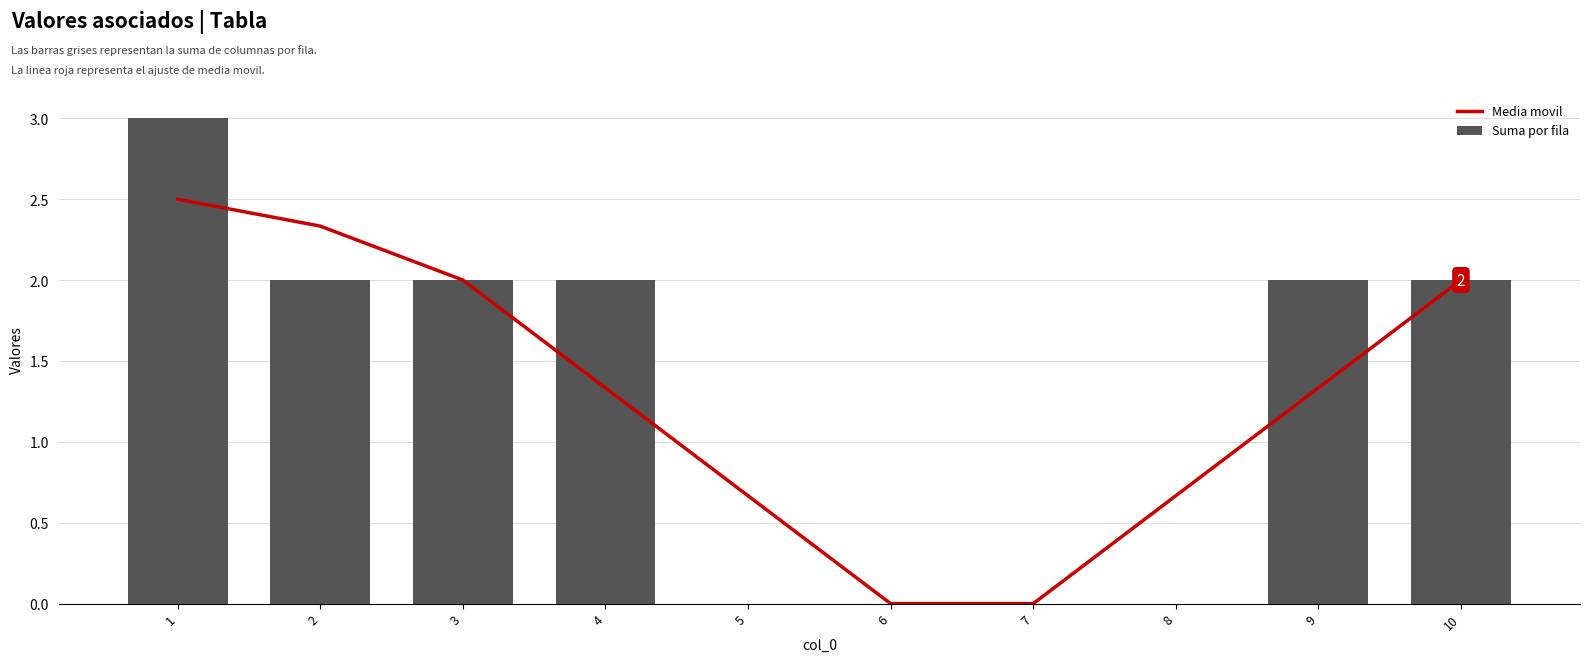

Count the Media movil values in the range 0 to 2.

8